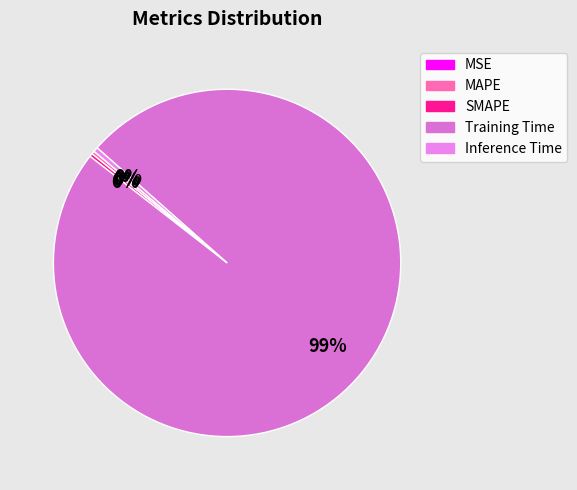

To the nearest percent, what is the combined percentage of Training Time and MSE?

99%